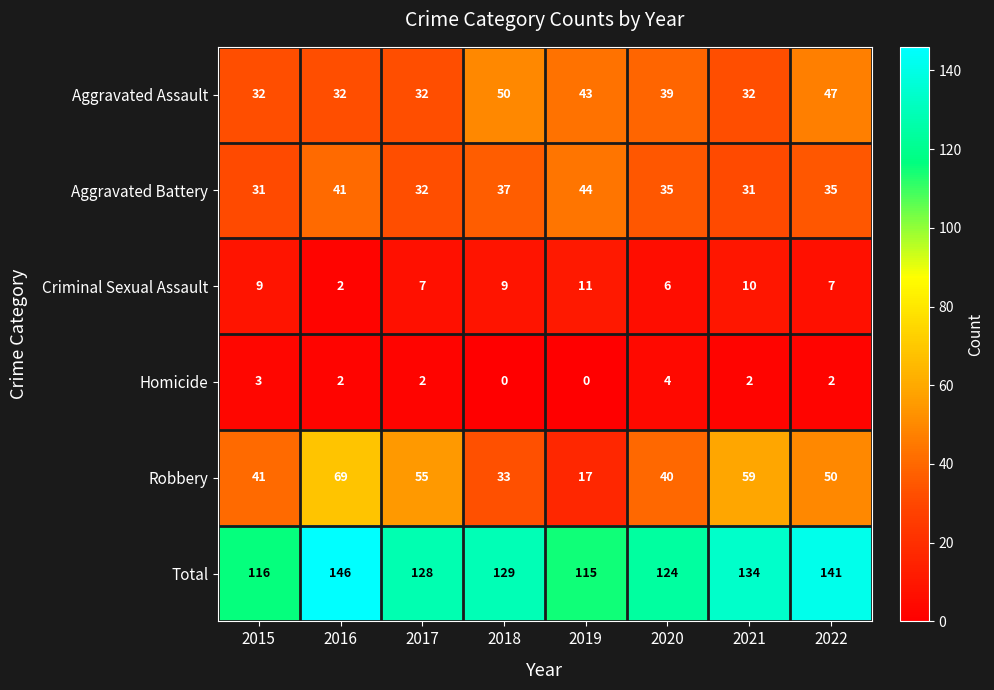

Is it true that Aggravated Assault equals 32 at 2015?

True